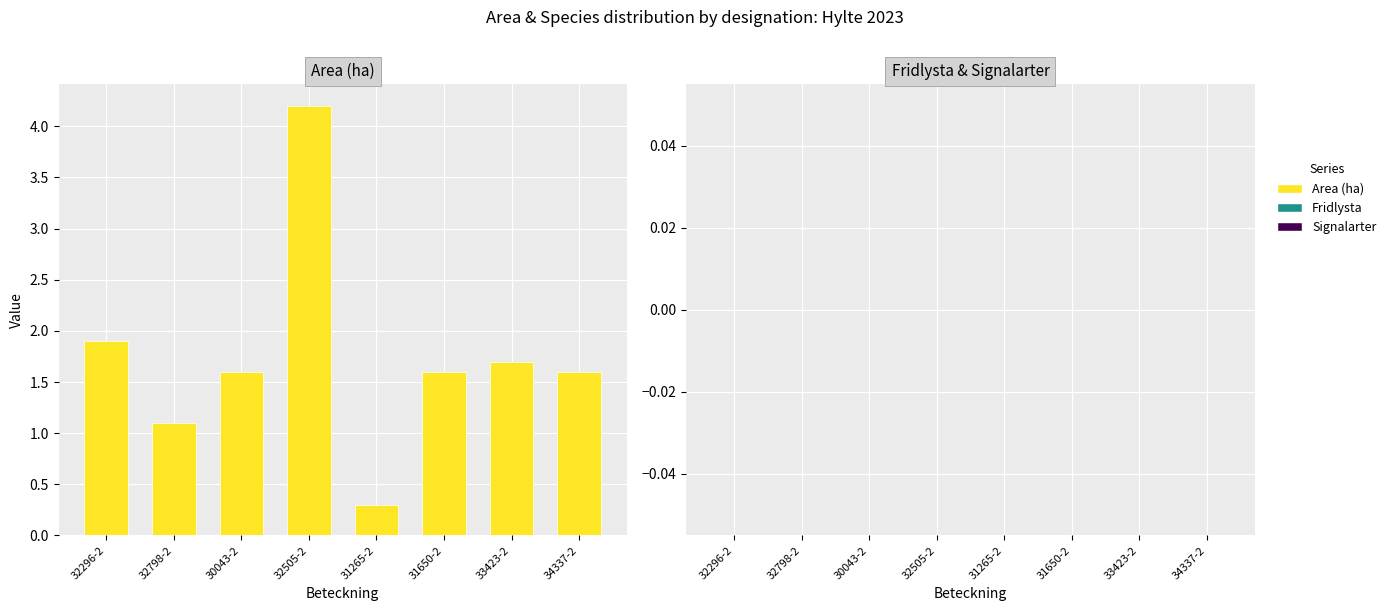

How many series are shown in this chart?

1